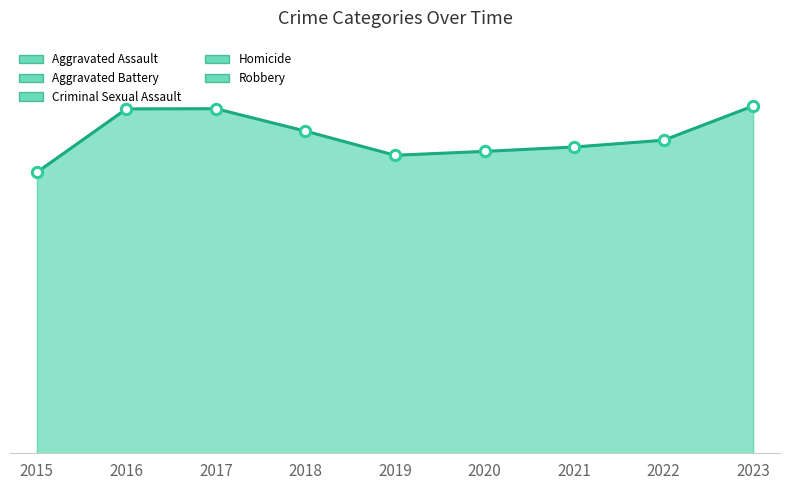

Approximately how many times larger is the value at 2023 compared to 2021?

1.1